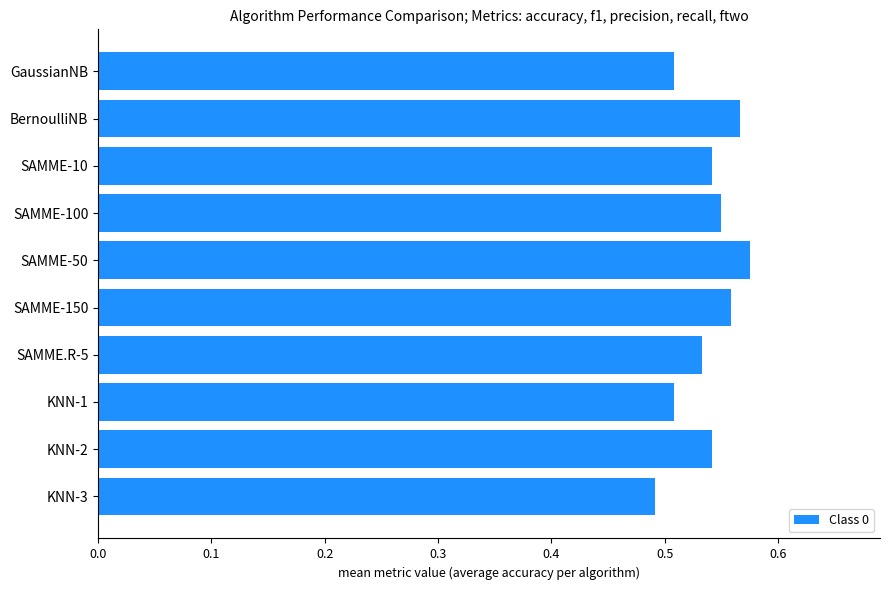

At which category does the chart reach its minimum across all series?

KNN-3